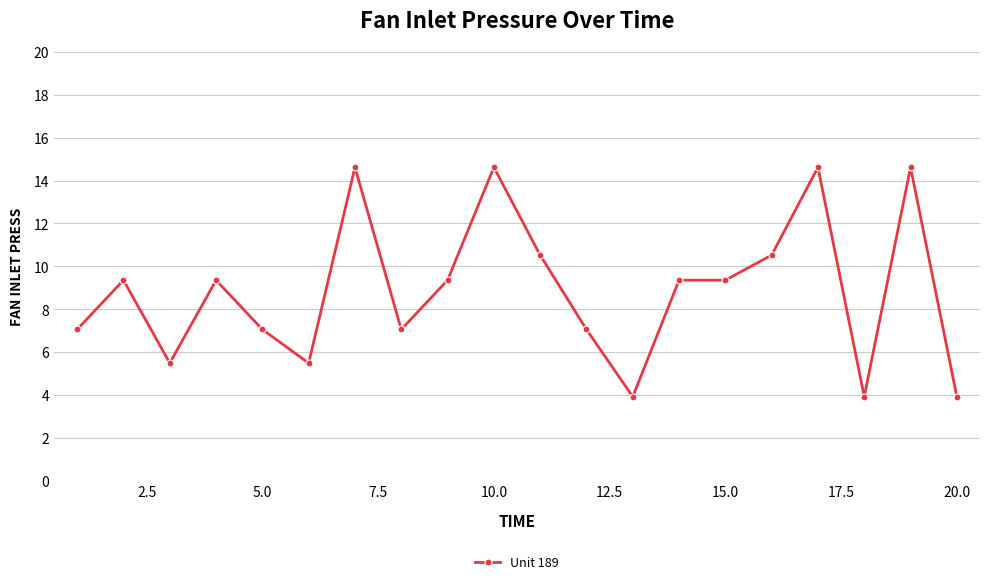

What is the sum of all values?

177.2